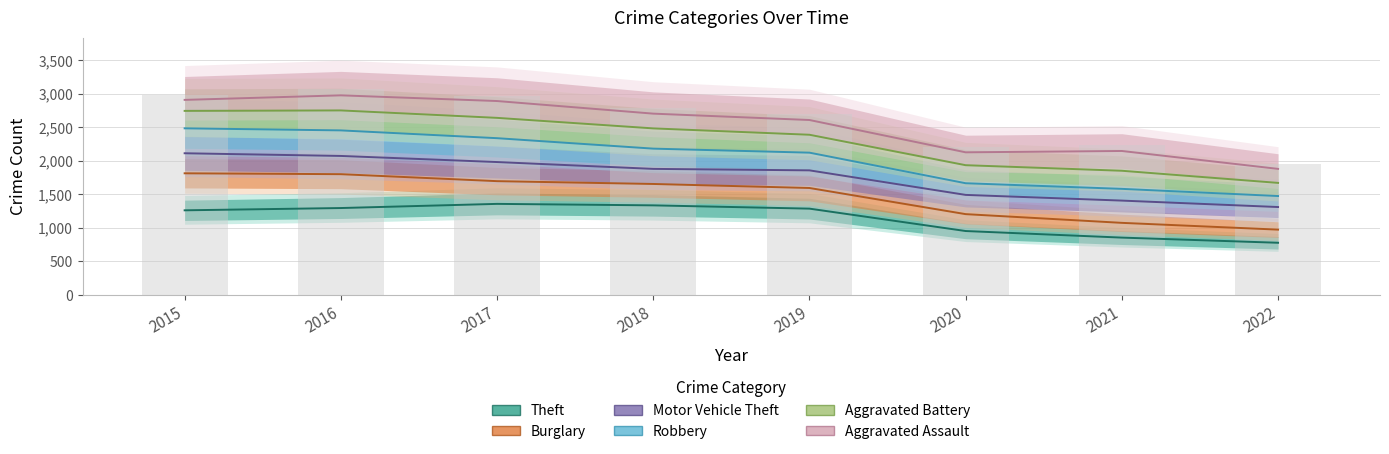

Rank the series at 2018 from highest to lowest value.

Aggravated Assault, Aggravated Battery, Robbery, Motor Vehicle Theft, Burglary, Theft